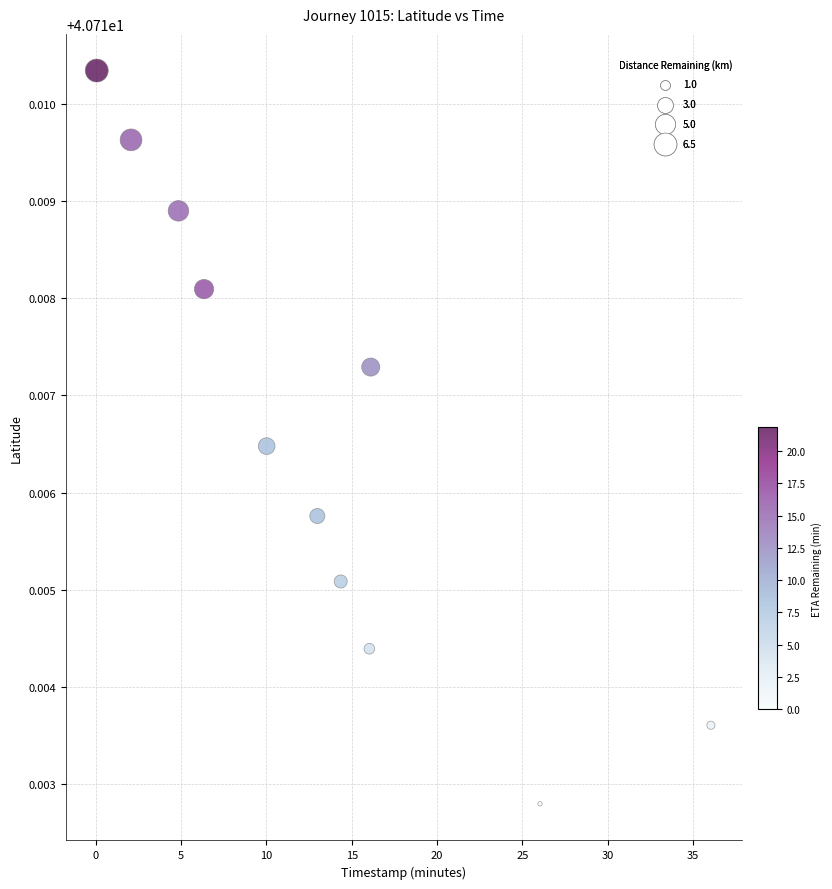

What is the average X value?

13.2